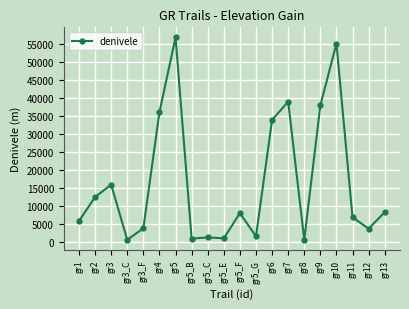

Count the number of data series in this chart.

1